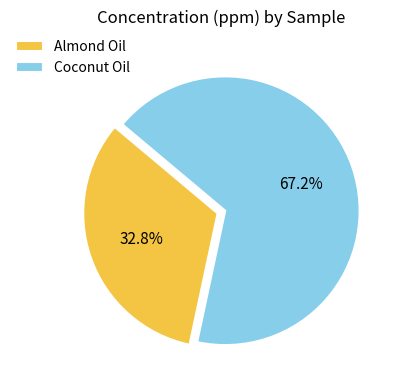

To the nearest percent, what is the combined percentage of Coconut Oil and Almond Oil?

100%